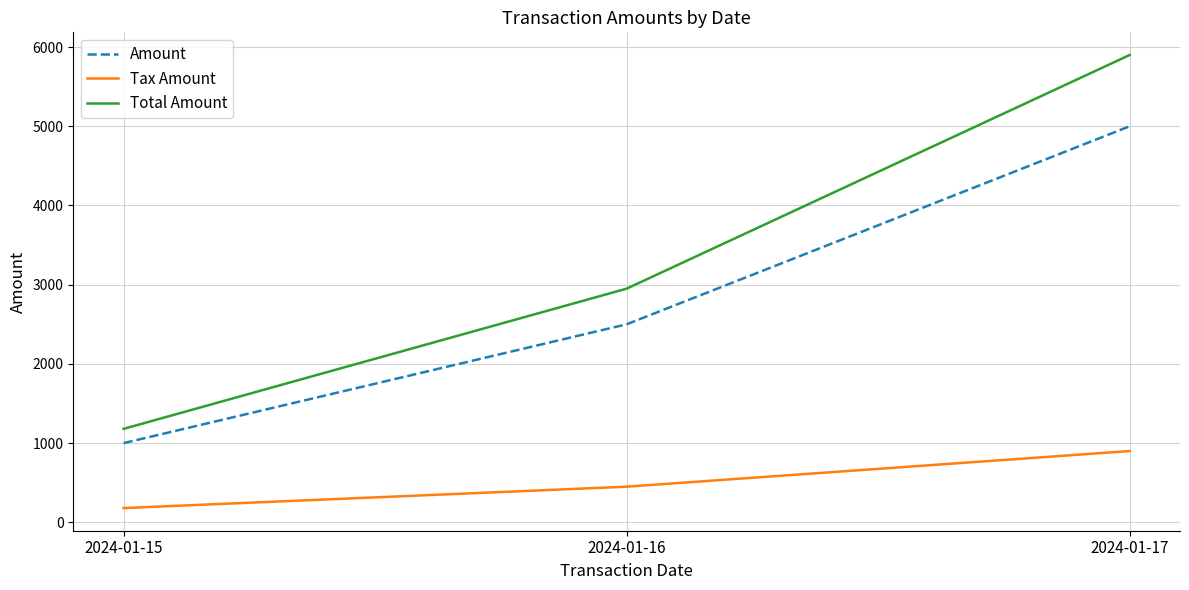

What is the total value across all series at 2024-01-17?

11800